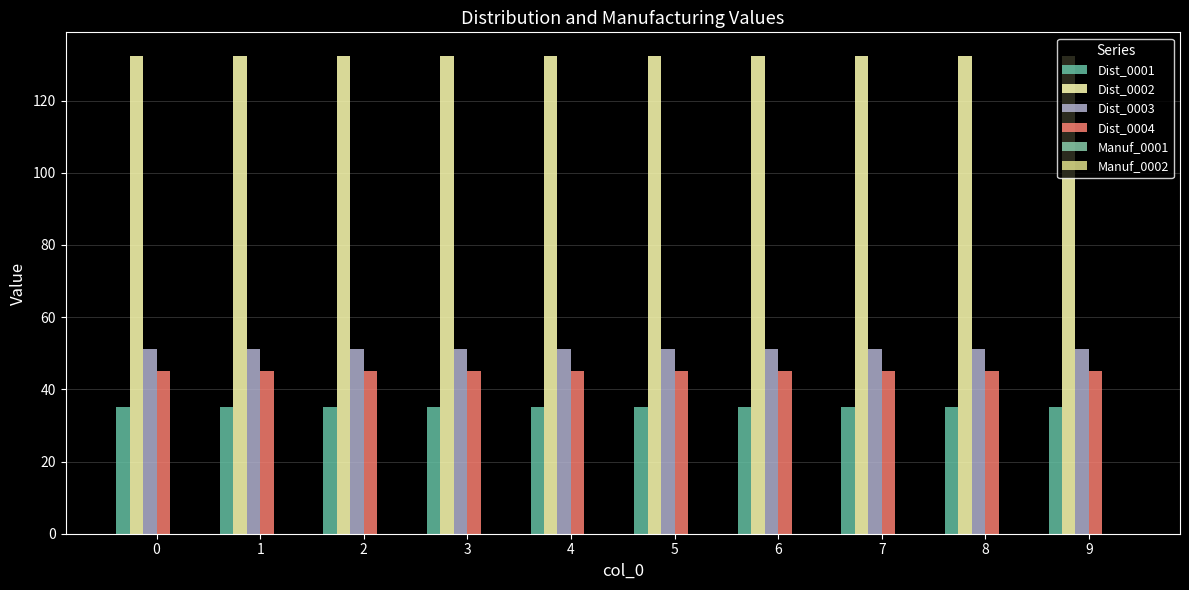

Does the chart contain stacked bars?

No